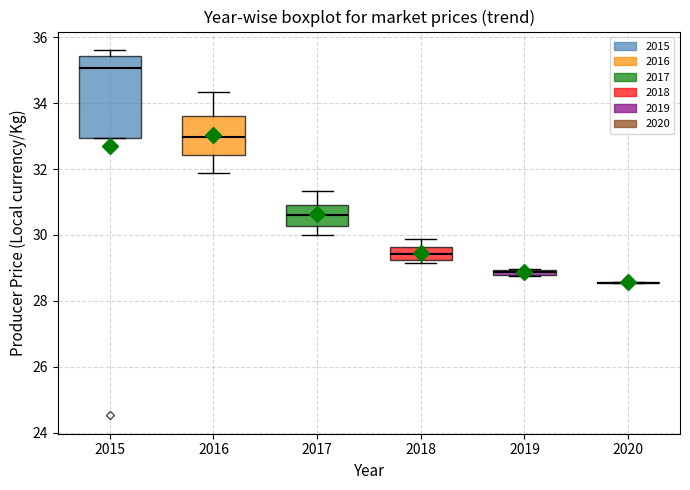

Where does the median line of the box at x = 2018 sit on the y-axis? The values are not printed on the chart, so give them approximately, as read against the axis.

29.4